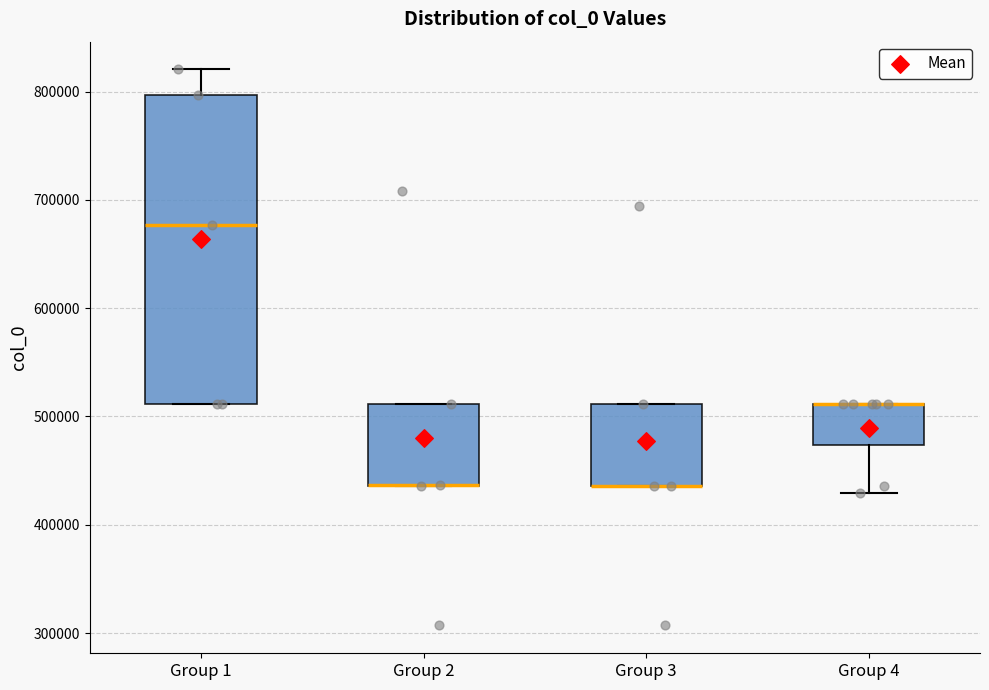

Where is the upper edge of the box for Group 2 on the y-axis? The values are not printed on the chart, so give them approximately, as read against the axis.

510000